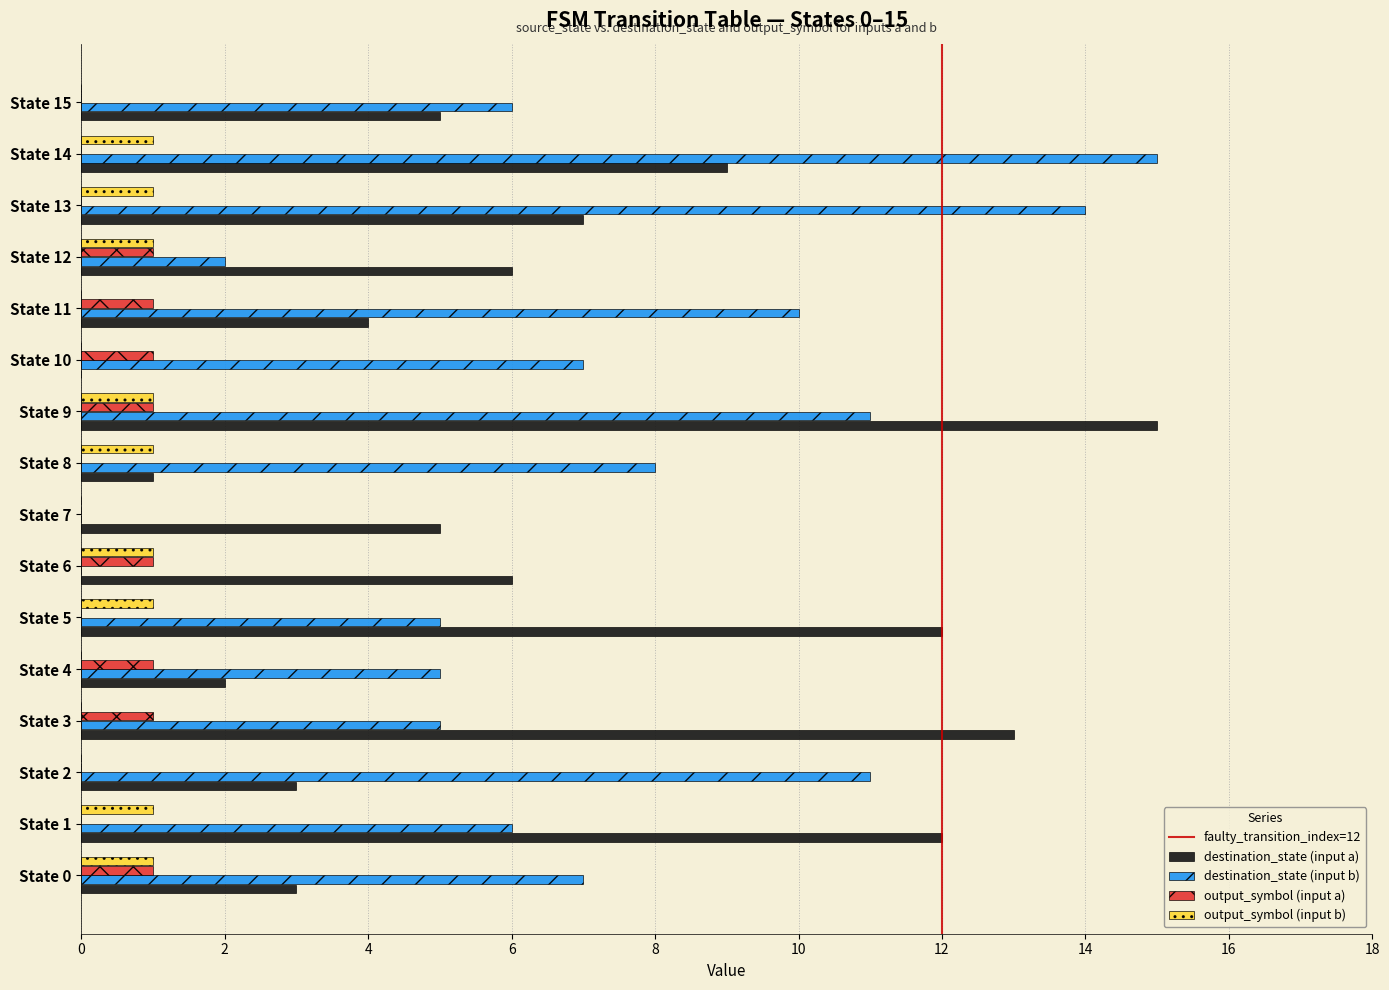

The destination_state (input a) series shows 13 at State 3. True or false?

True